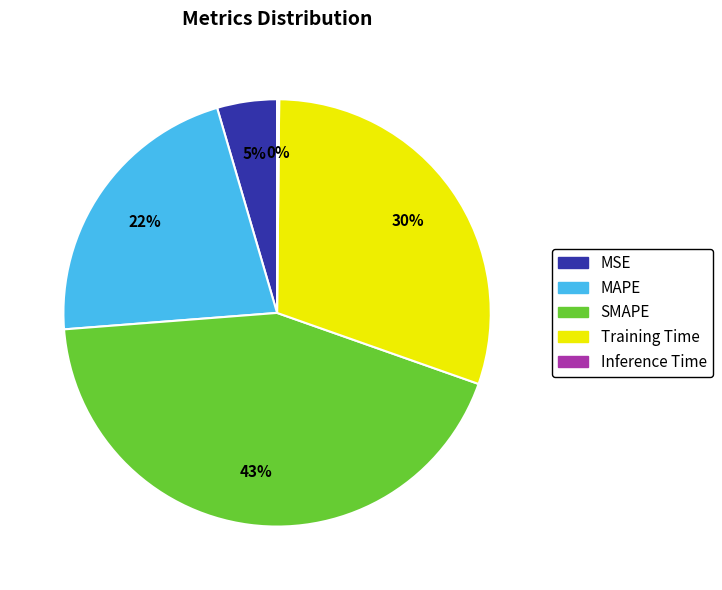

Which category has the biggest portion of the pie?

SMAPE